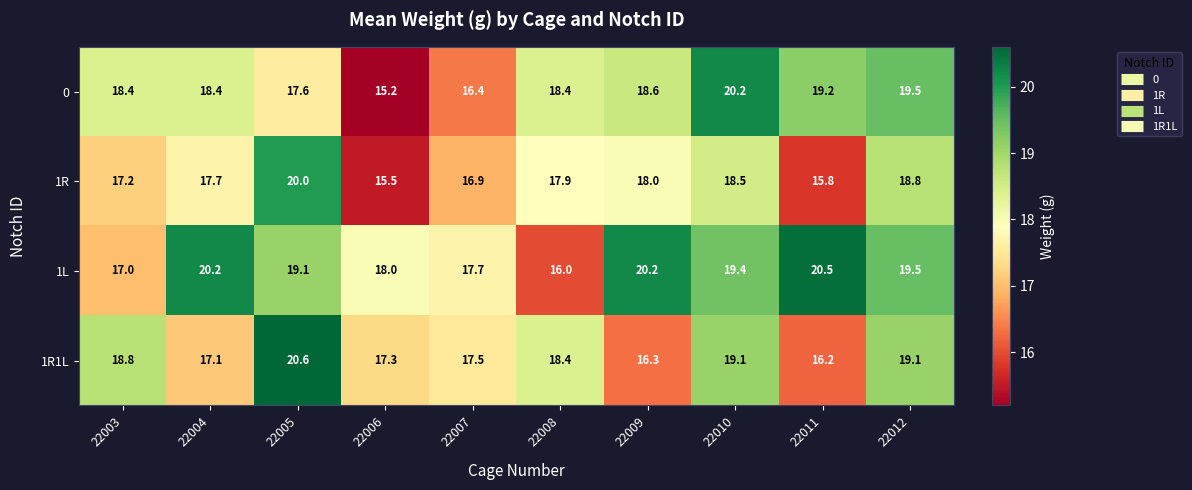

What is the difference between the highest and lowest values at 22012?

0.7